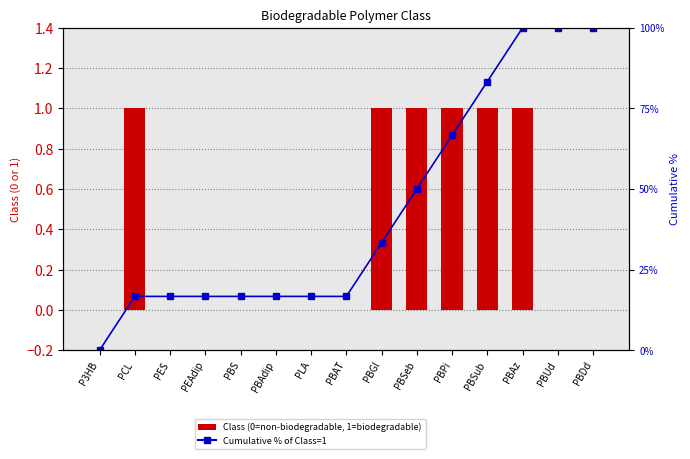

True or false: Cumulative % has a value of 4.3 at PBAdip.

False